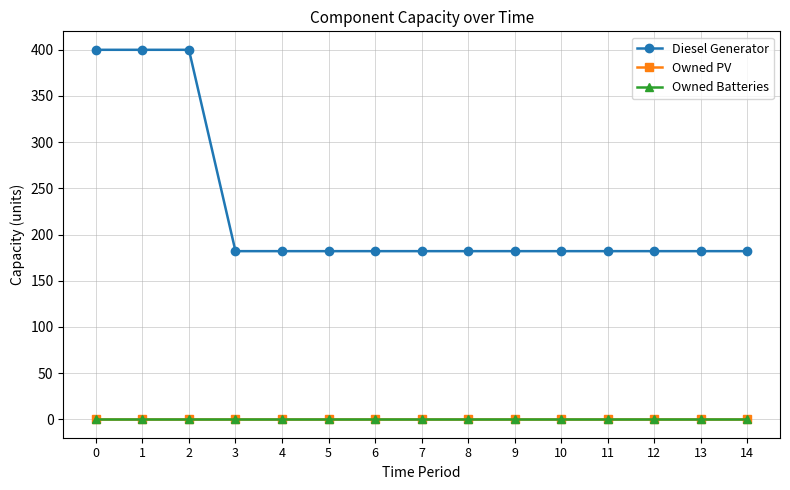

Does the chart have visible grid lines?

Yes